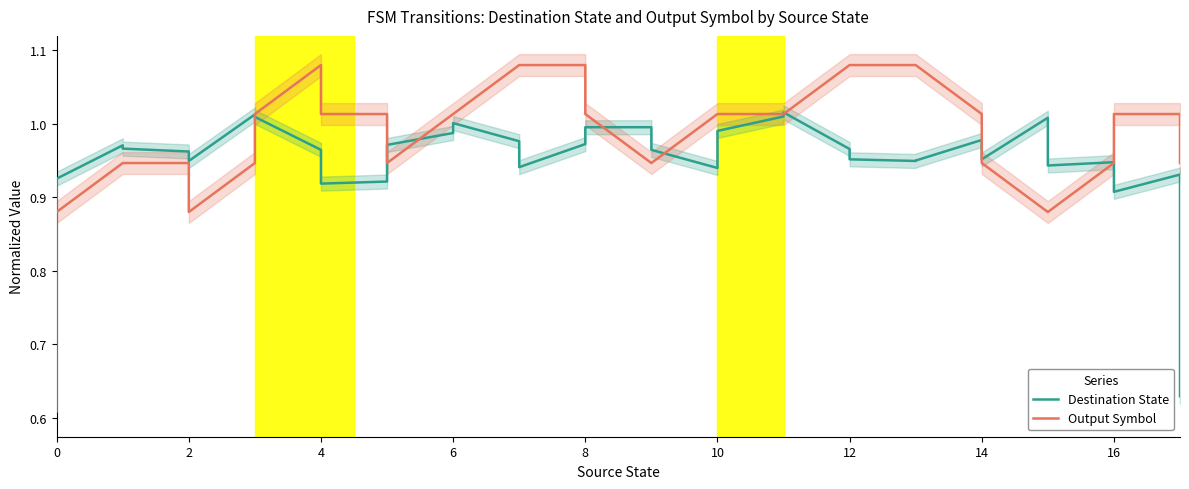

True or false: Destination State and Output Symbol cross at least once.

True